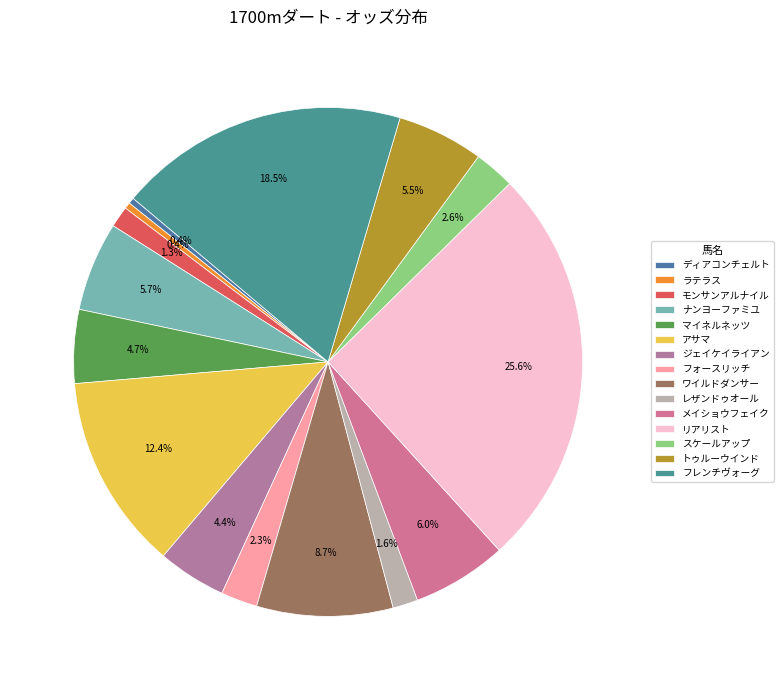

To the nearest percent, what is the average slice percentage?

7%